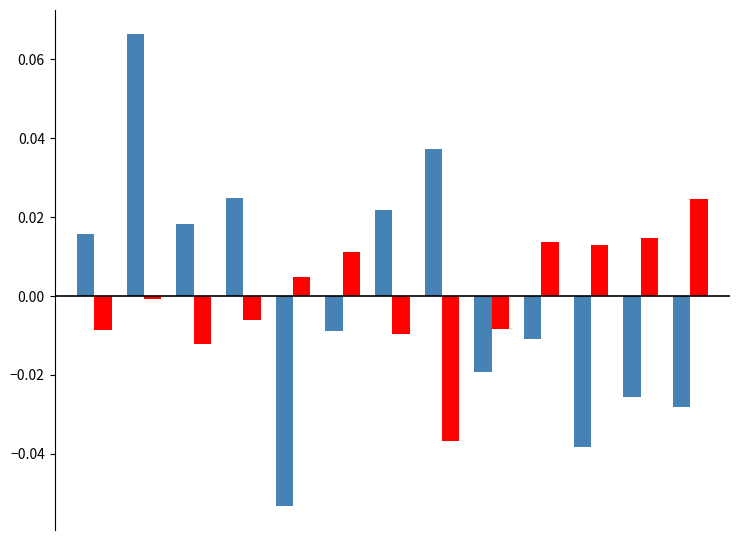

Does the chart contain stacked bars?

No